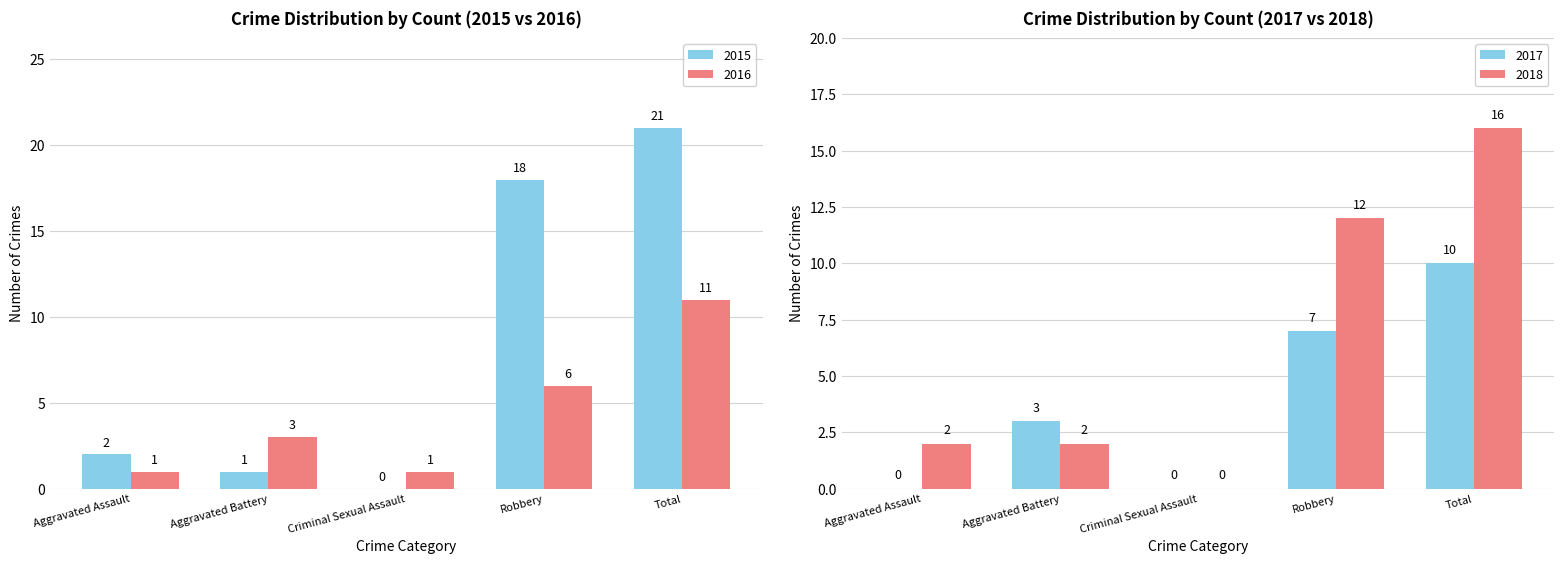

What is the difference between the highest and lowest values at Aggravated Assault?

1